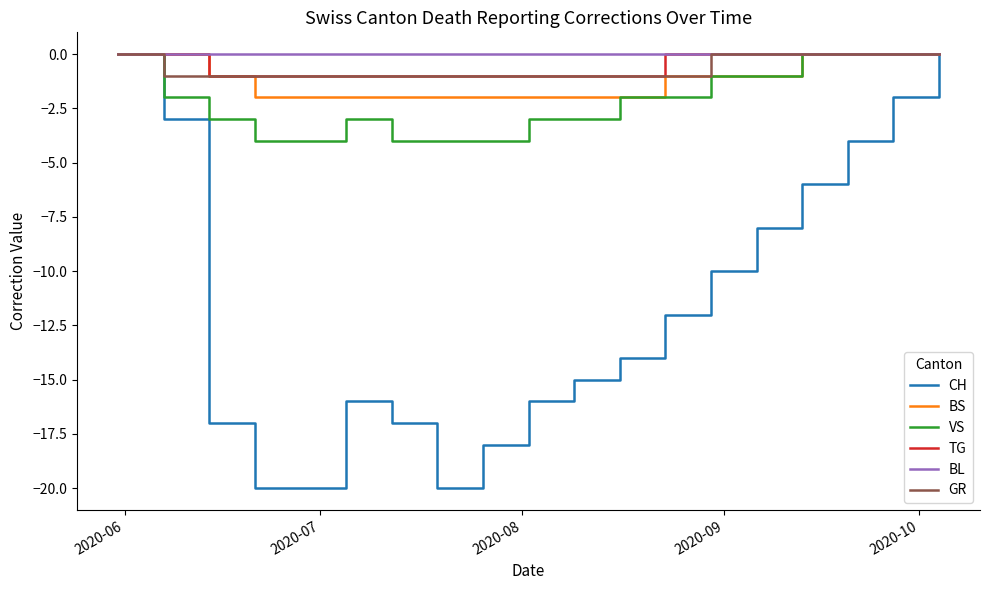

Which series has the widest spread of values?

CH